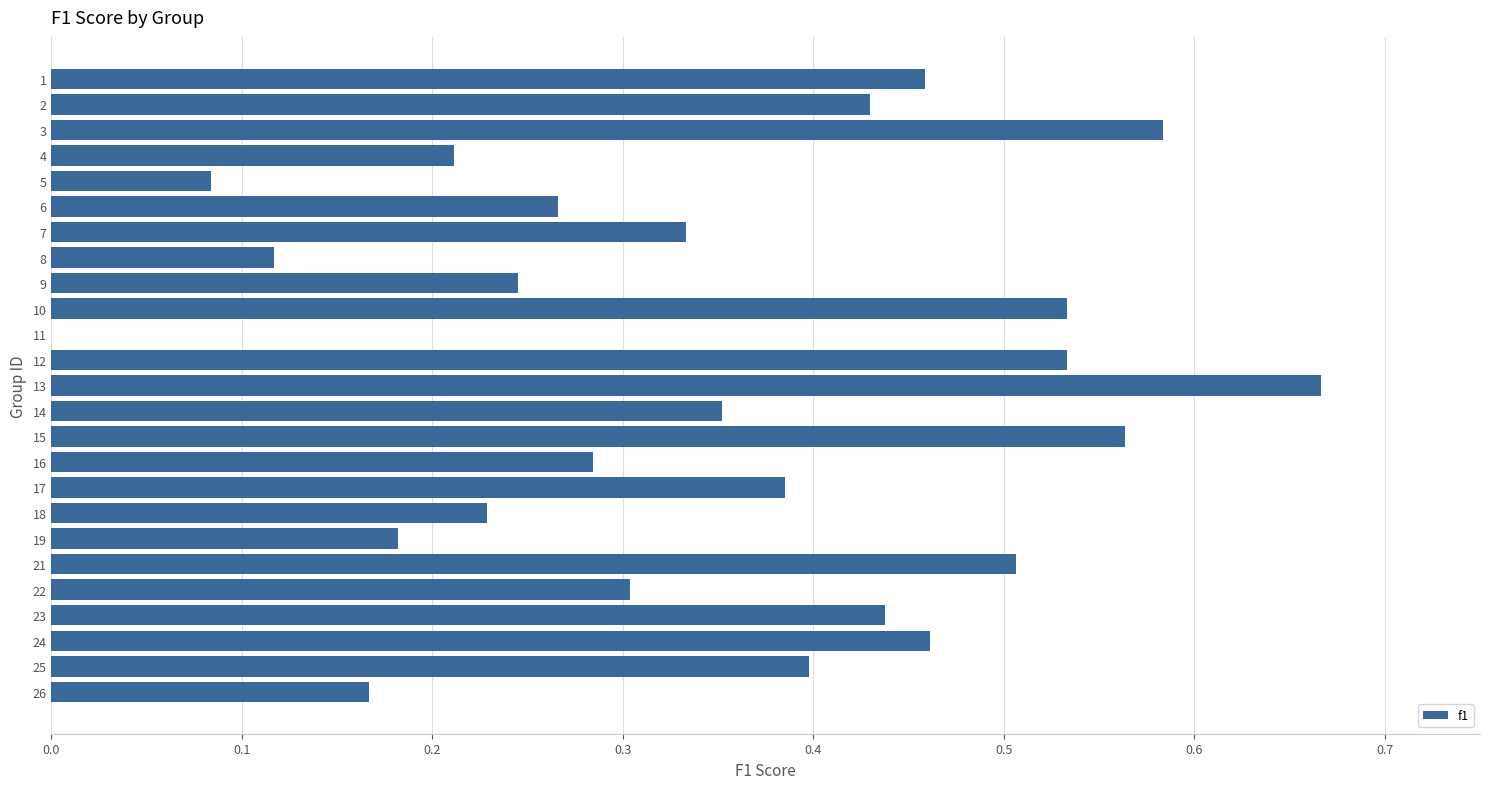

How many positive values are there?

24